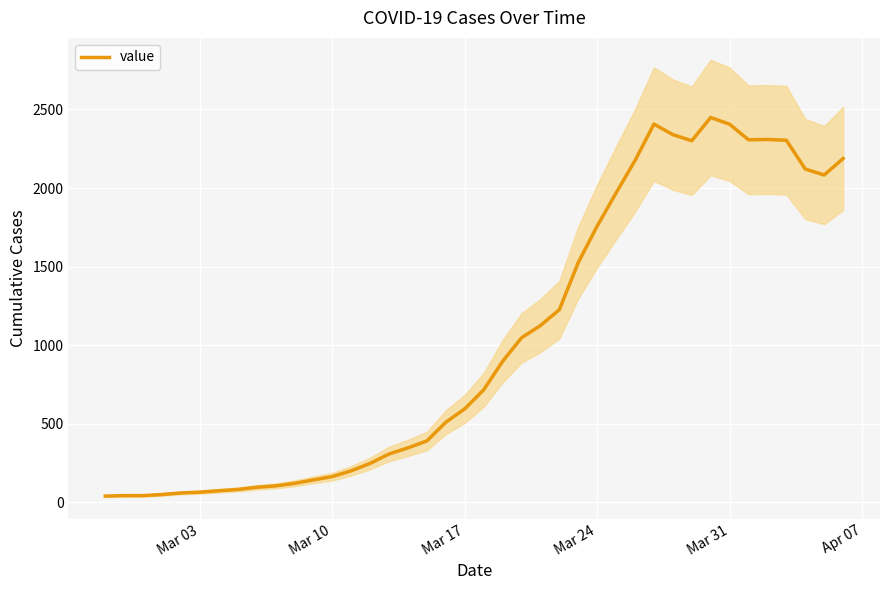

What is the difference between the second highest and second lowest values?

2364